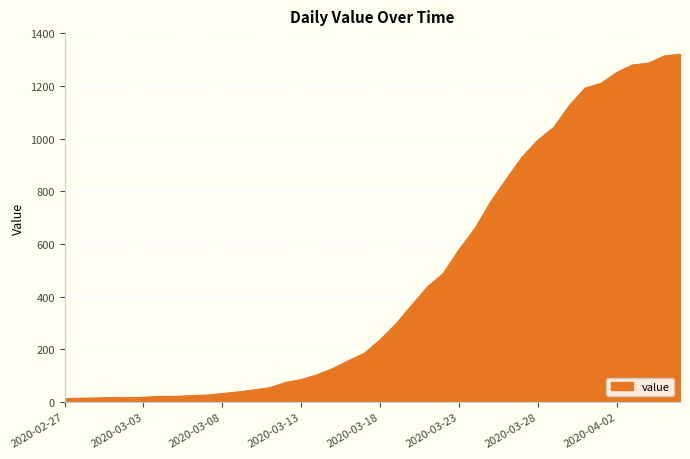

What is the maximum value shown in the chart?

1320